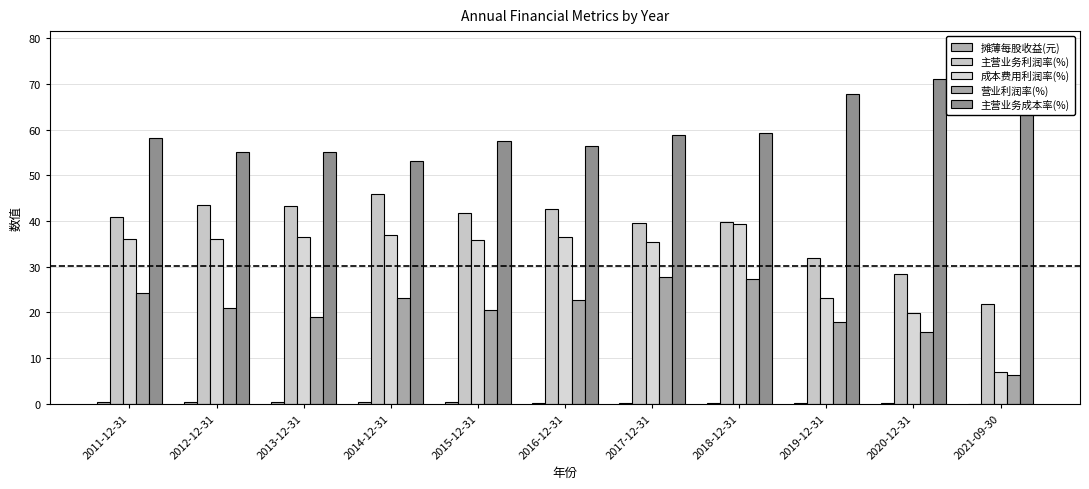

What is the value of the 主营业务成本率(%) bar at the 7th from the left?

58.8